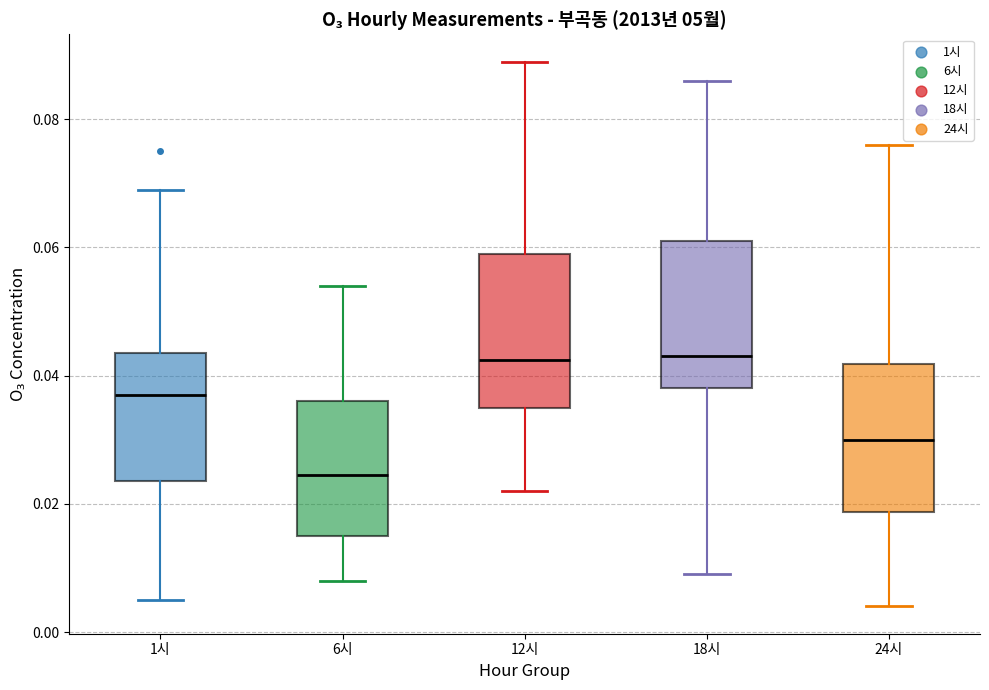

Reading left to right, read every box against the y-axis: the position of its median line, the range the box covers, and the ends of its whiskers. The values are not printed on the chart, so give them approximately, as read against the axis.

1시: median 0.038, box 0.024 to 0.044, whiskers 0.006 to 0.070
6시: median 0.024, box 0.016 to 0.036, whiskers 0.008 to 0.054
12시: median 0.042, box 0.036 to 0.060, whiskers 0.022 to 0.090
18시: median 0.044, box 0.038 to 0.062, whiskers 0.010 to 0.086
24시: median 0.030, box 0.018 to 0.042, whiskers 0.004 to 0.076